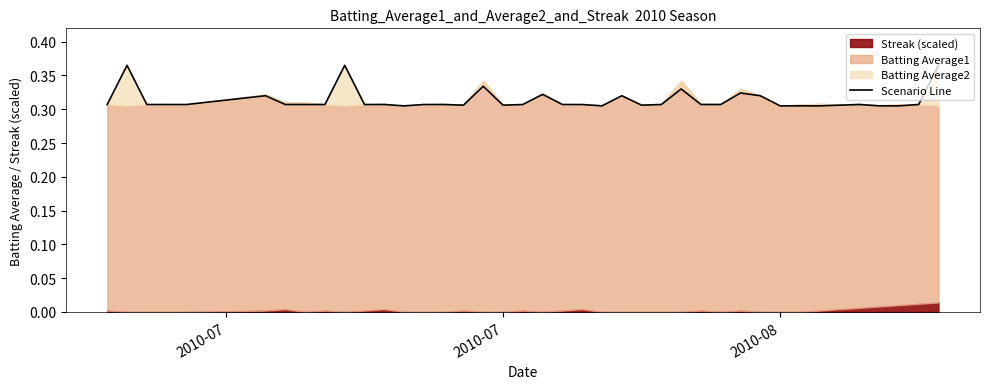

Which category has the highest value across all series?

2010-07